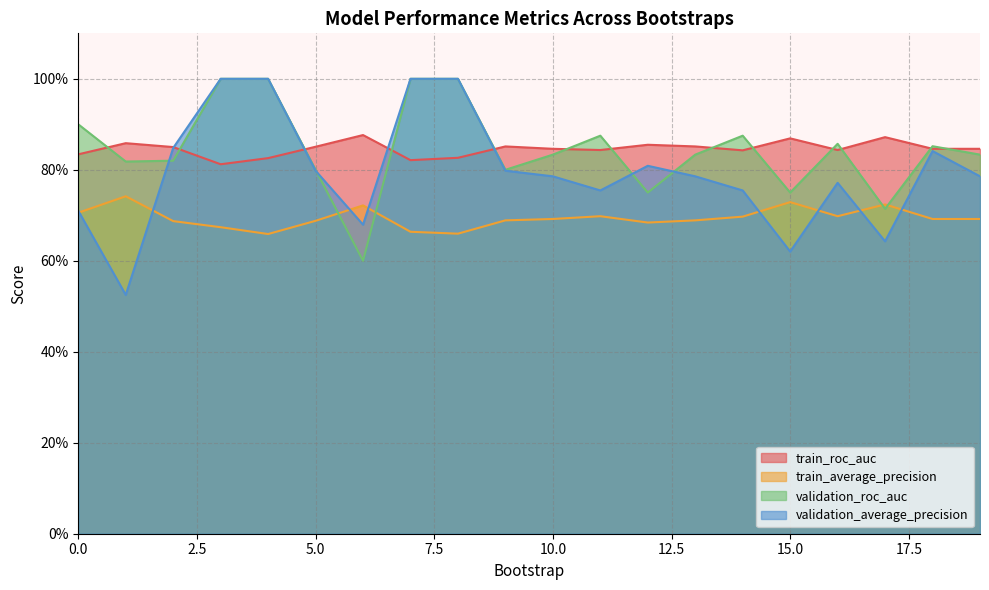

Between 3 and 12, which is larger?

12